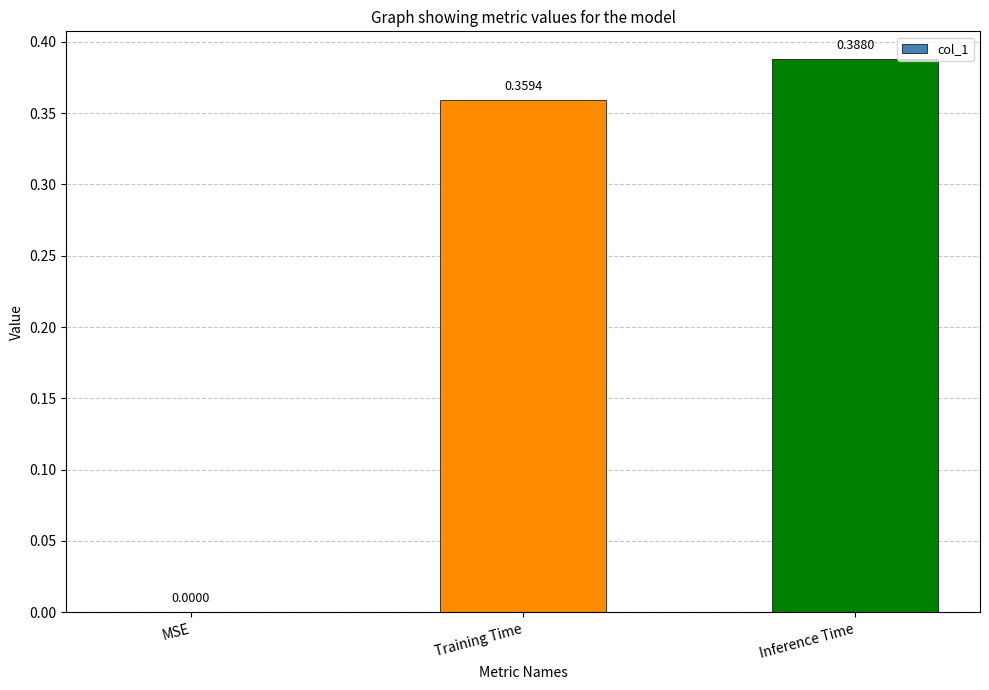

Where is the data nearest to the value 0?

MSE